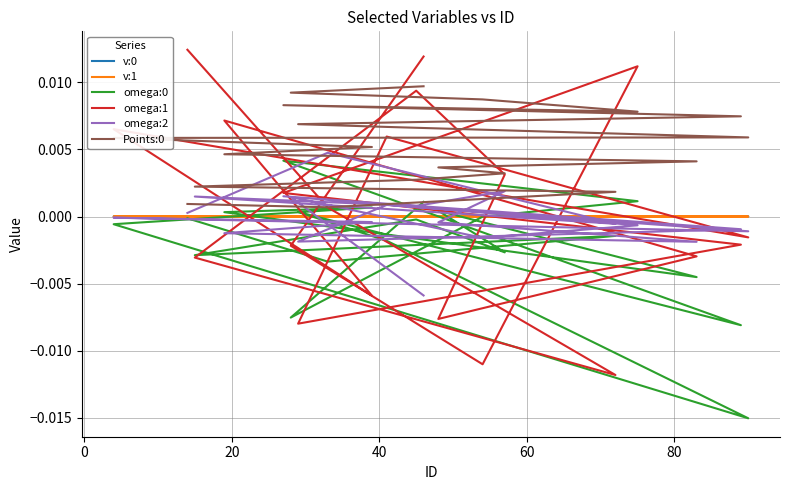

In omega:0, how many points are higher than both neighbors (excluding endpoints)?

6